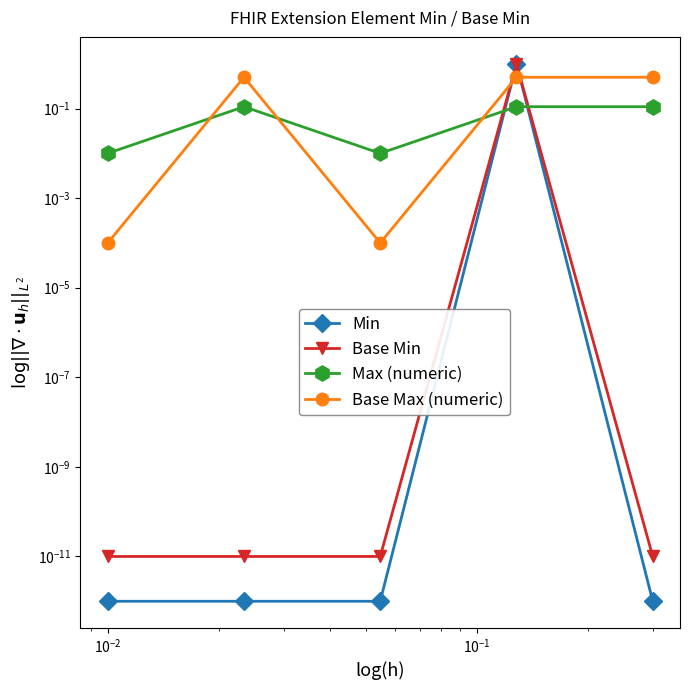

Where is Base Max (numeric) nearest to the value 0?

$\mathdefault{10^{-4}}$